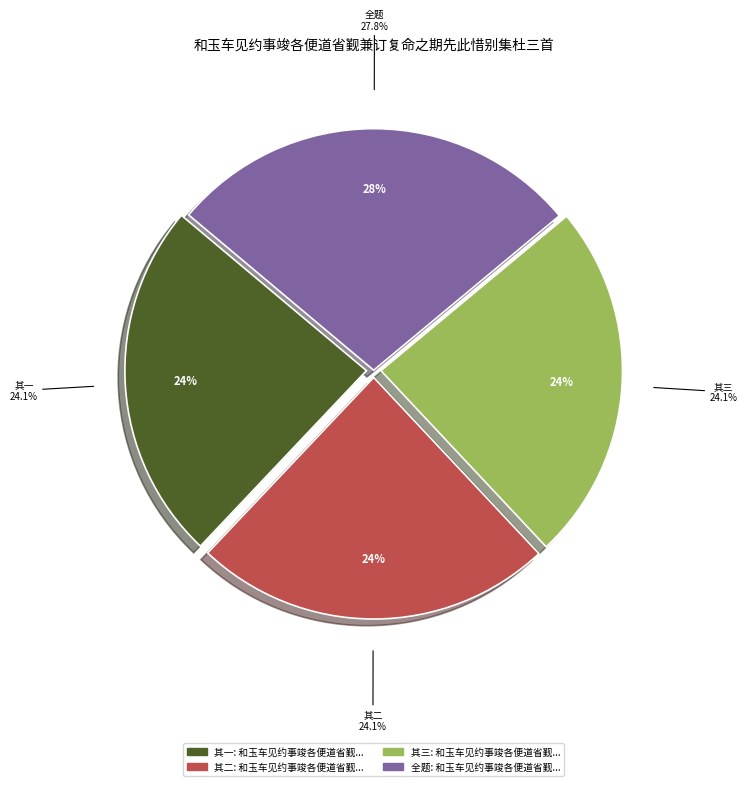

To the nearest percent, what is the average slice percentage?

25%